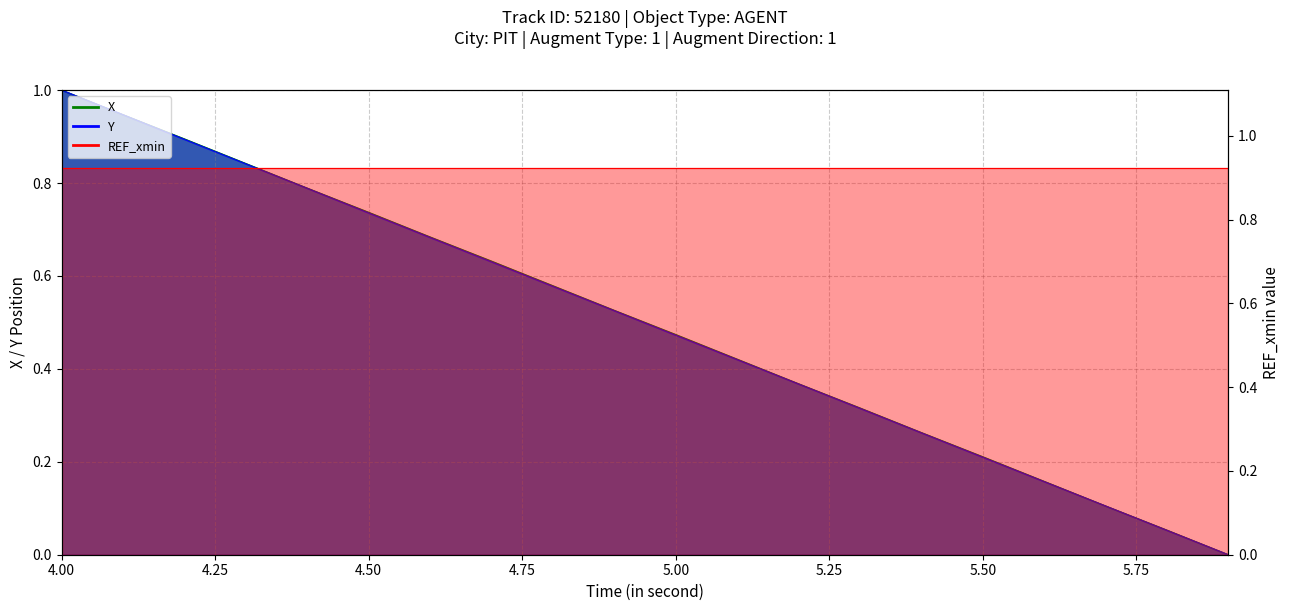

True or false: Y and X intersect in this chart.

False